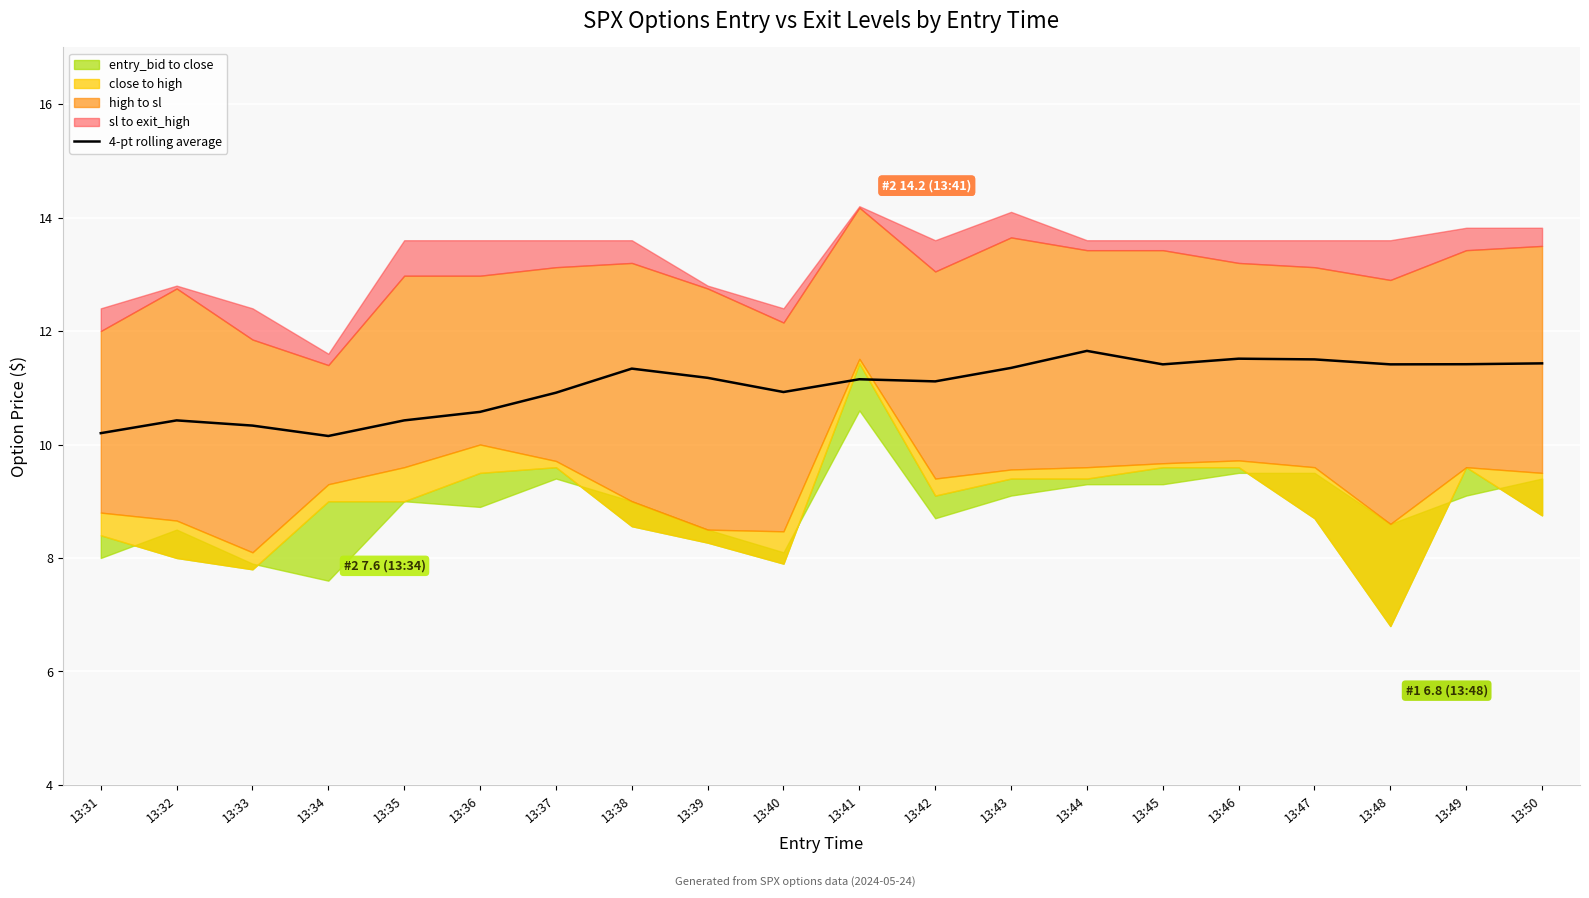

Is it true that the value at 13:45 is 11.4?

True